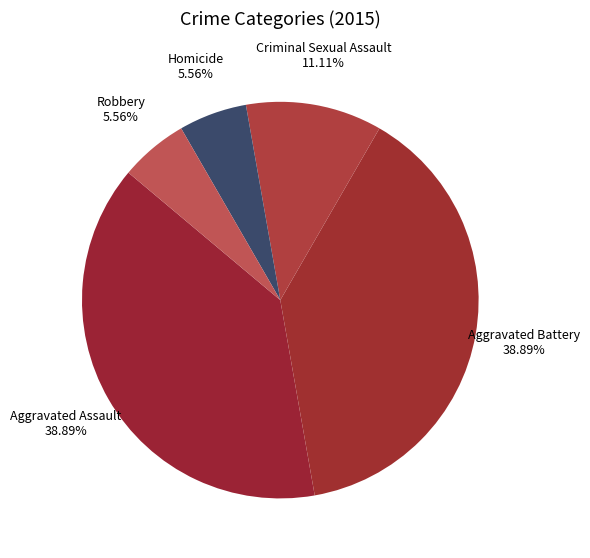

How many segments does this pie chart have?

5